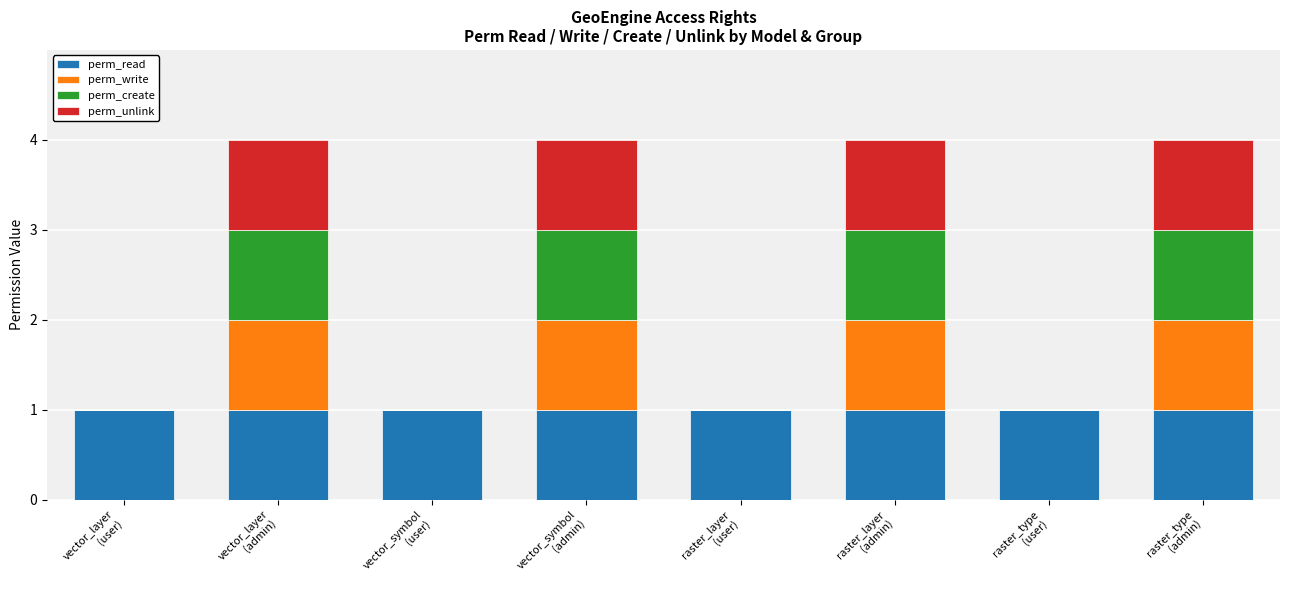

What are all the series names shown in the legend?

perm_read, perm_write, perm_create, perm_unlink